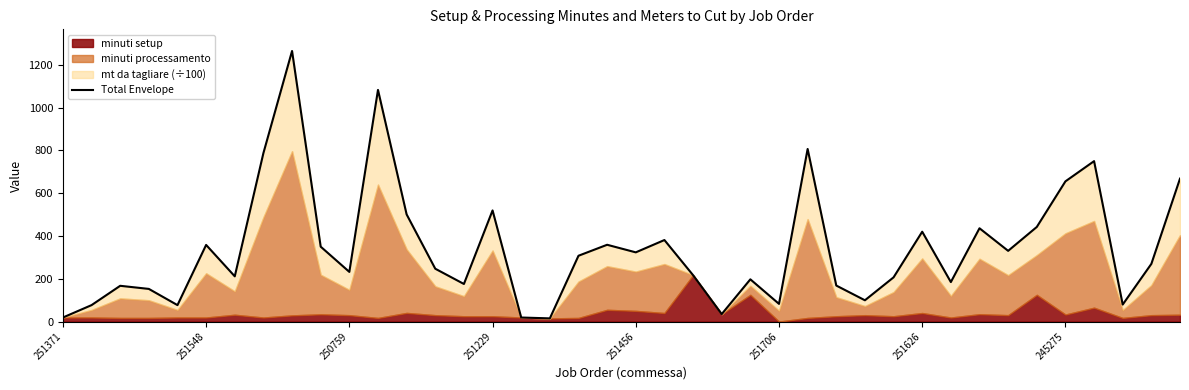

Rank the categories by value from highest to lowest.

8, 11, 26, 245275, 36, 39, 35, 15, 12, 34, 32, 30, 21, 19, 251706, 9, 33, 20, 18, 38, 13, 10, 22, 251626, 29, 24, 31, 14, 27, 250759, 251229, 28, 25, 37, 251548, 251456, 23, 251371, 16, 17